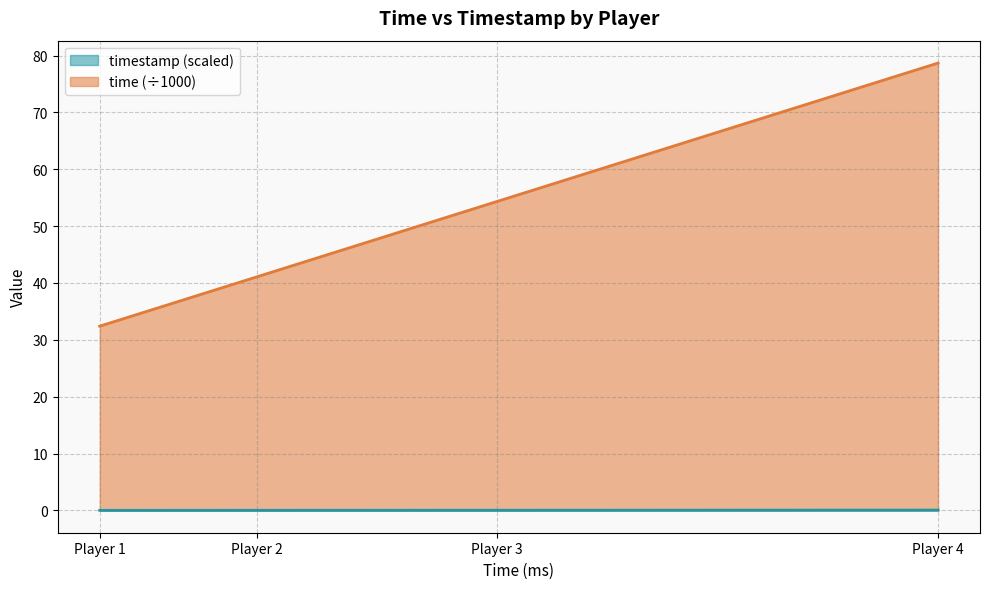

True or false: timestamp and time intersect in this chart.

False